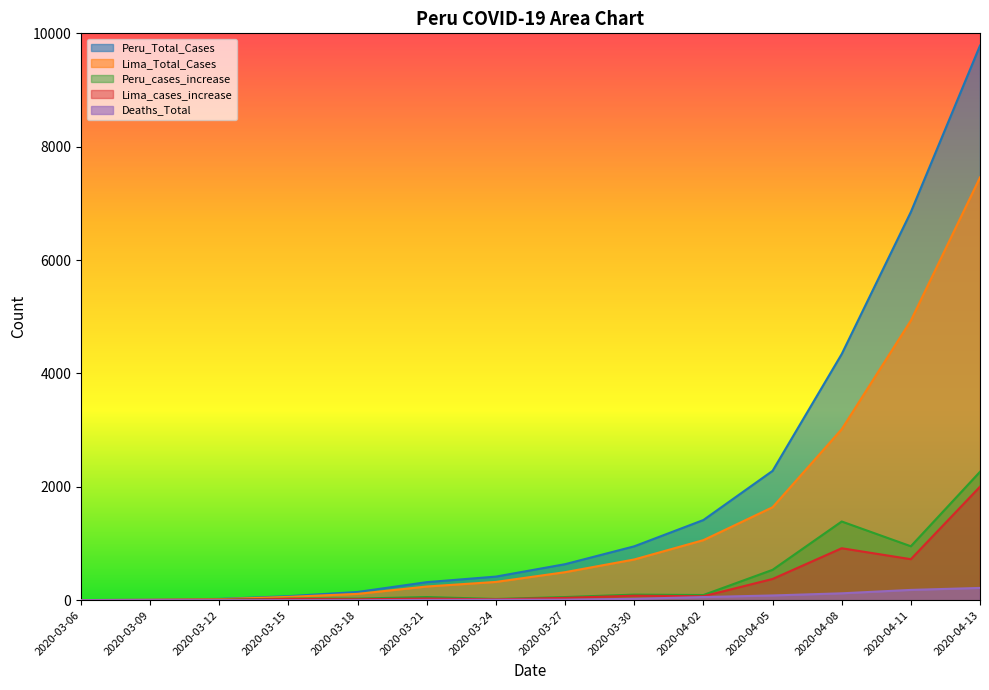

The value of Lima_cases_increase at 2020-03-09 is 1. True or false?

False